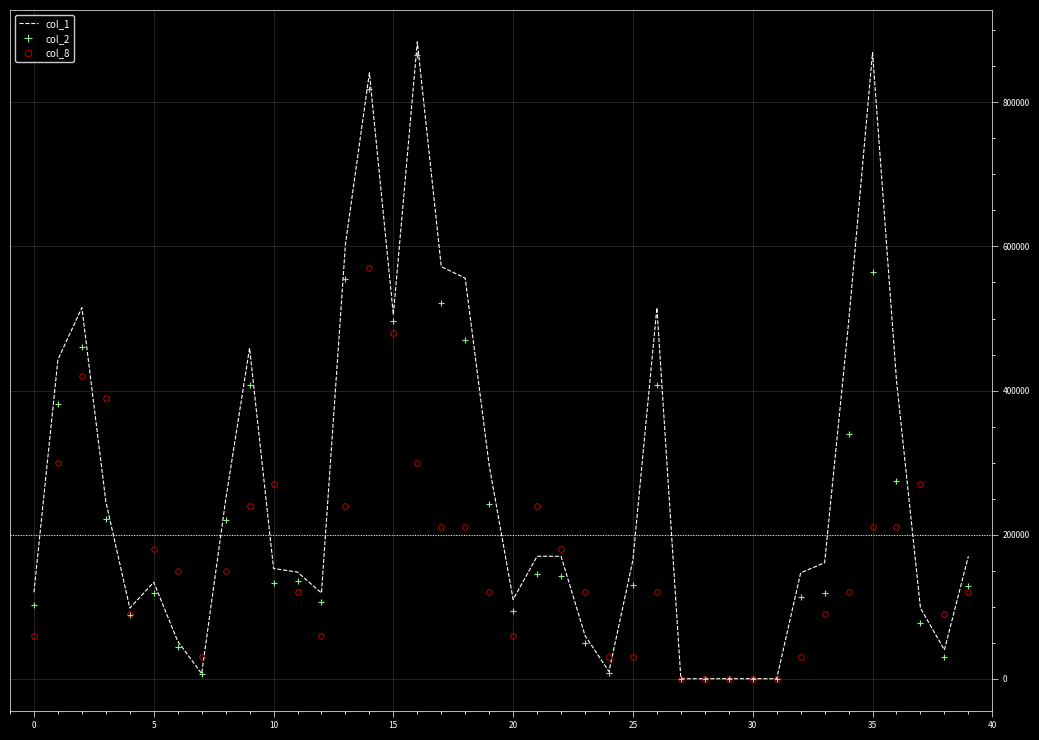

Count the number of data series in this chart.

3